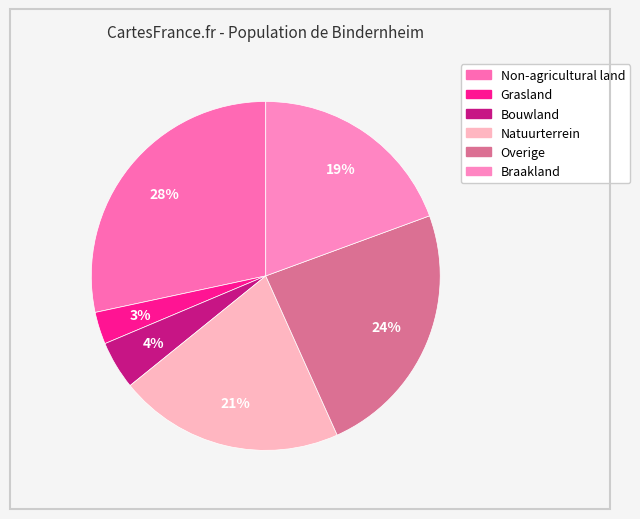

Count the number of slices in the pie.

6